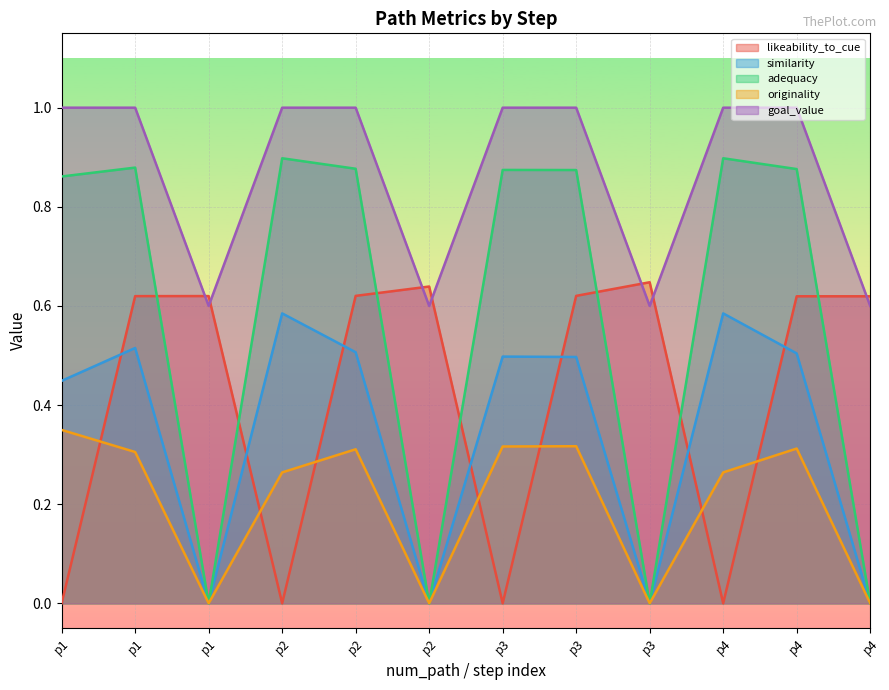

Rank the categories by similarity value from lowest to highest.

p1, p2, p3, p4, p1, p3, p3, p4, p2, p1, p2, p4